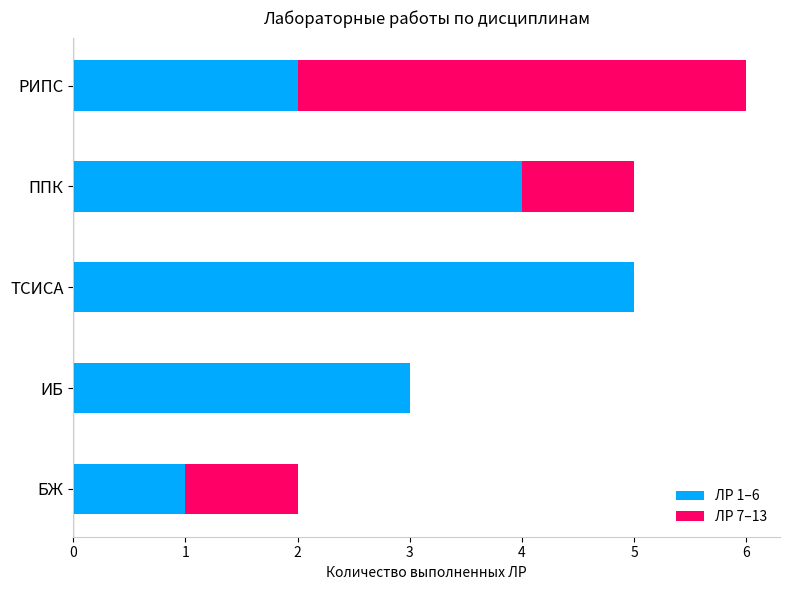

At which category is the sum across all series the highest?

РИПС